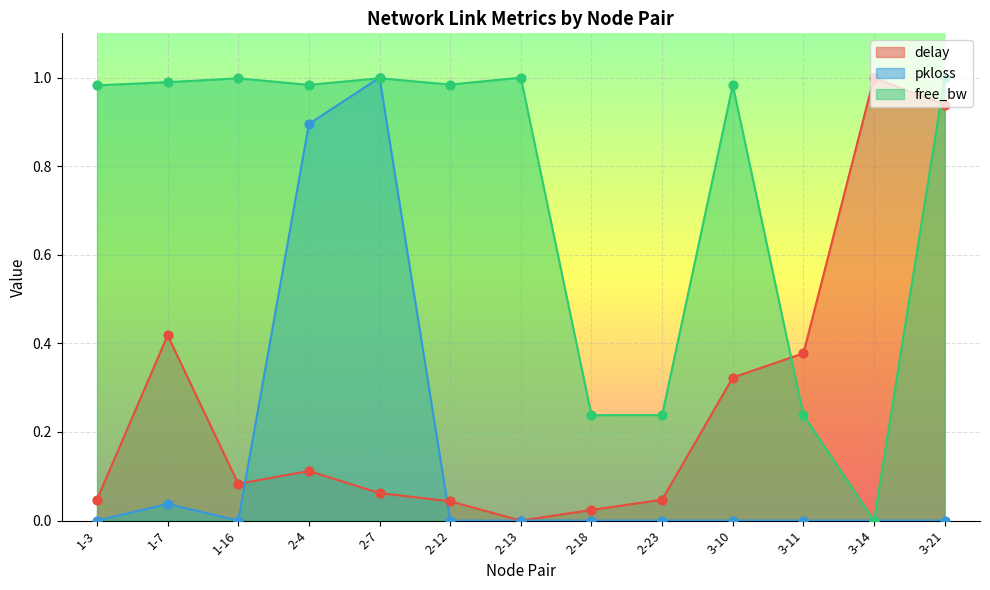

Which series has the largest total across all categories?

free_bw_norm